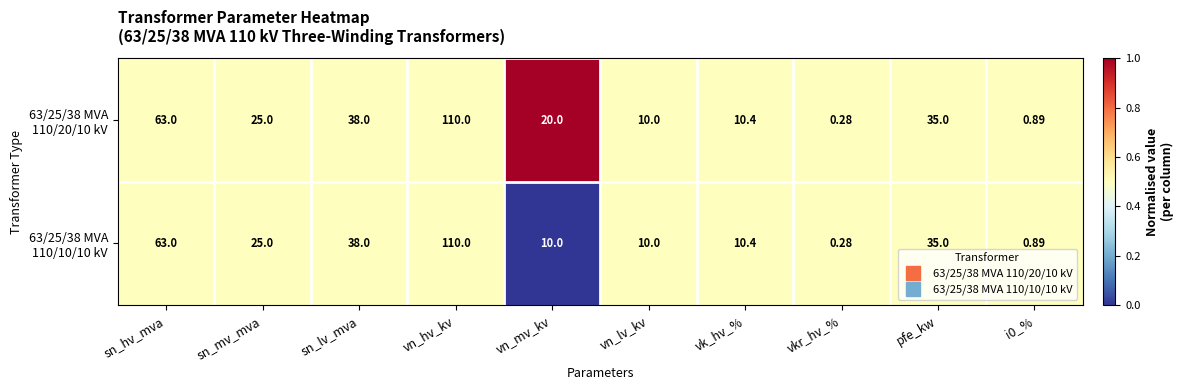

How many series are shown in this chart?

2